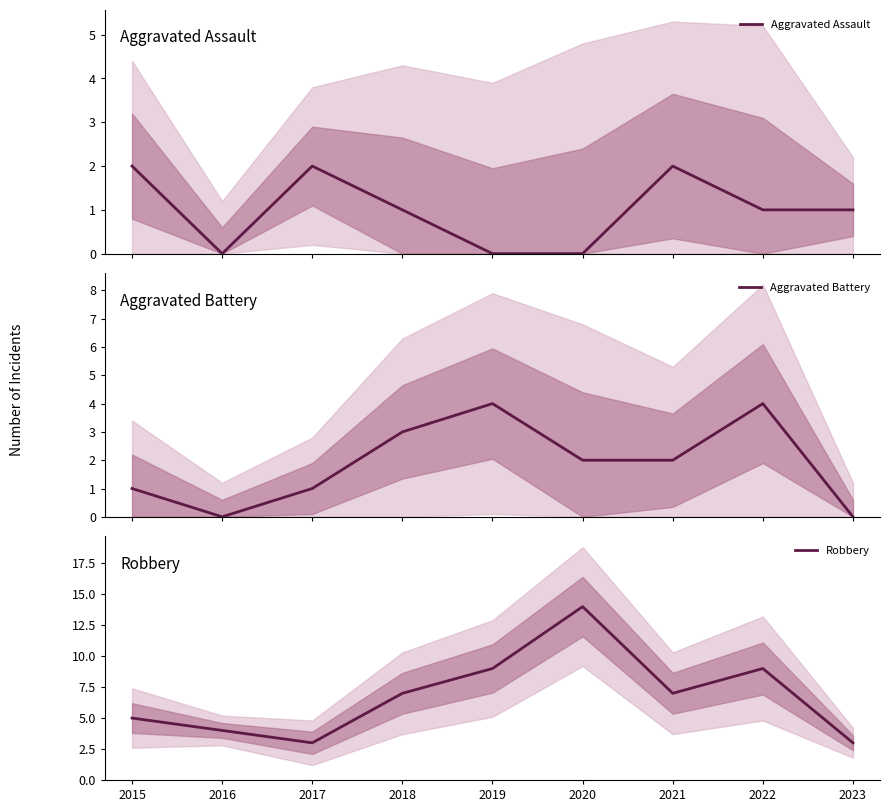

How many data points in Aggravated Assault are above 1?

3